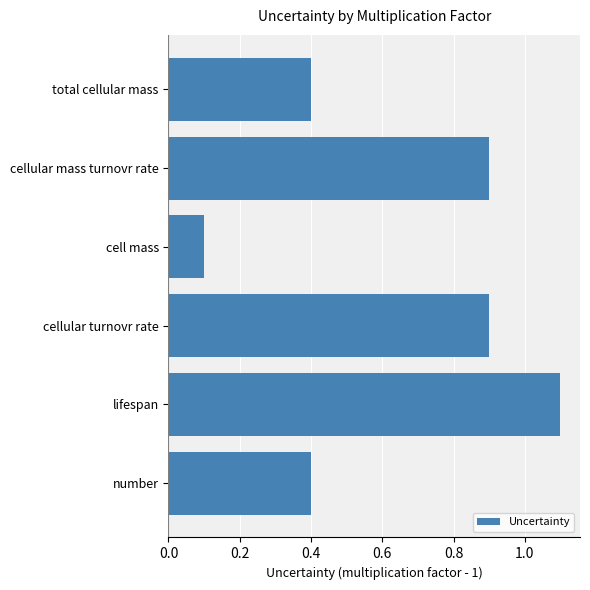

Where is the data nearest to the value 0?

cell mass